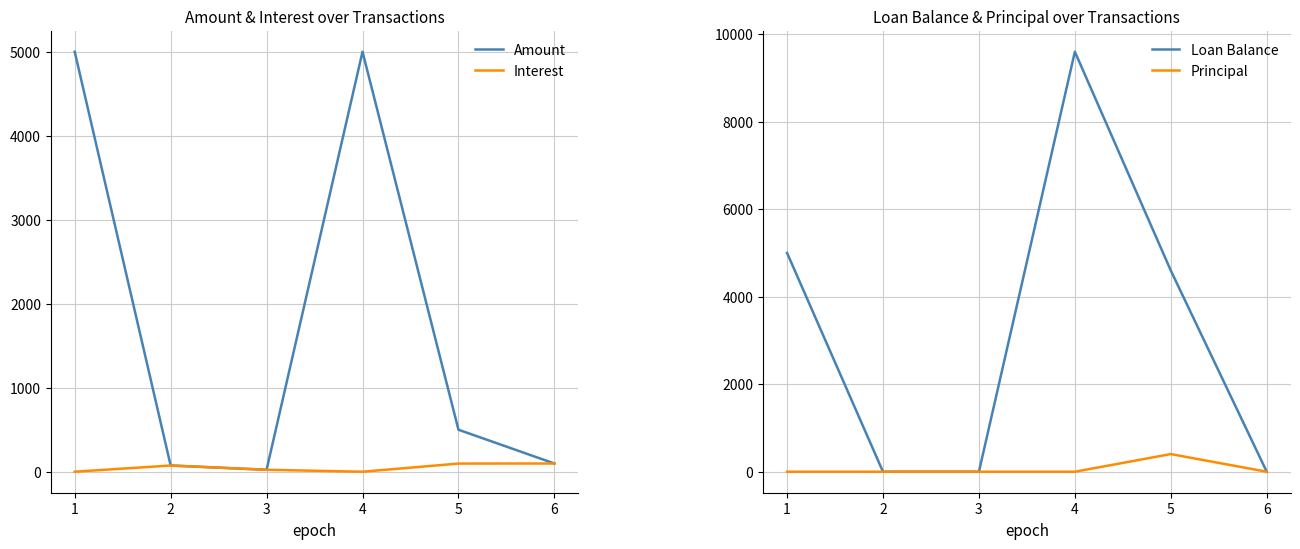

At which category does the chart reach its minimum across all series?

1